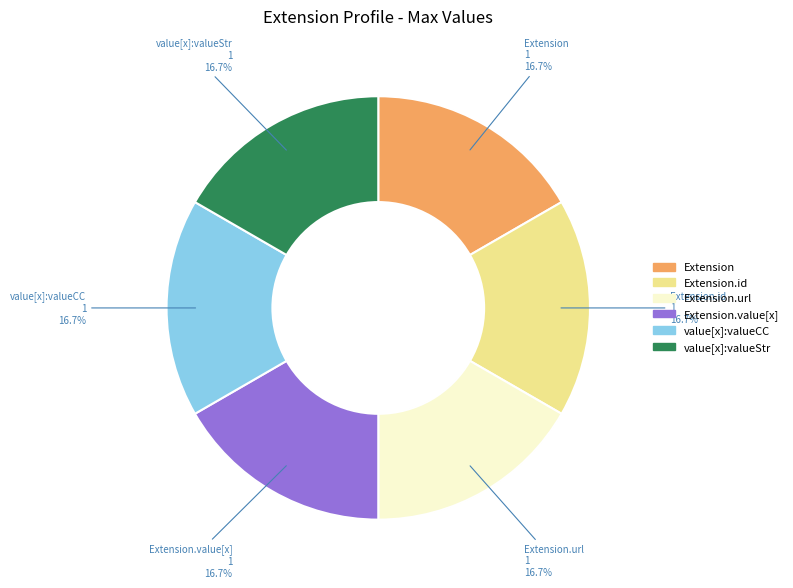

Is there a majority slice in this chart?

No